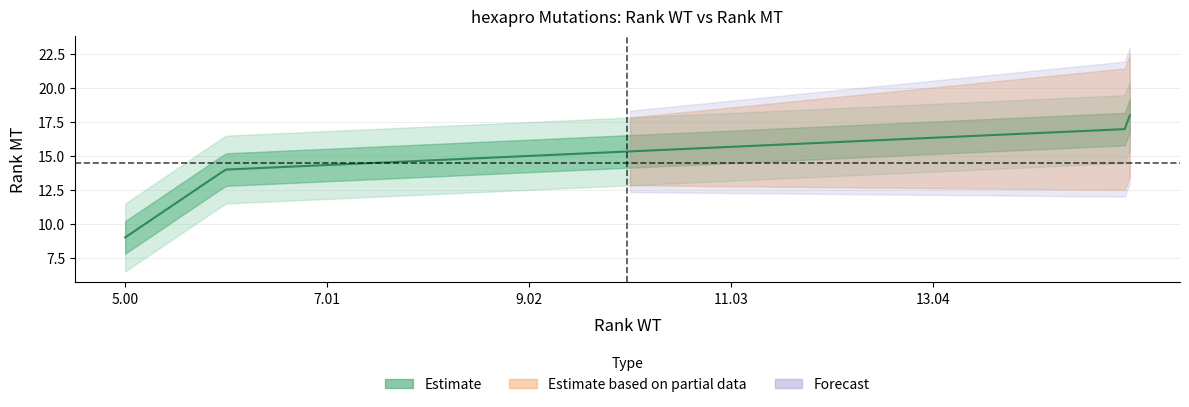

True or false: rank_wt and rank_mt intersect in this chart.

False